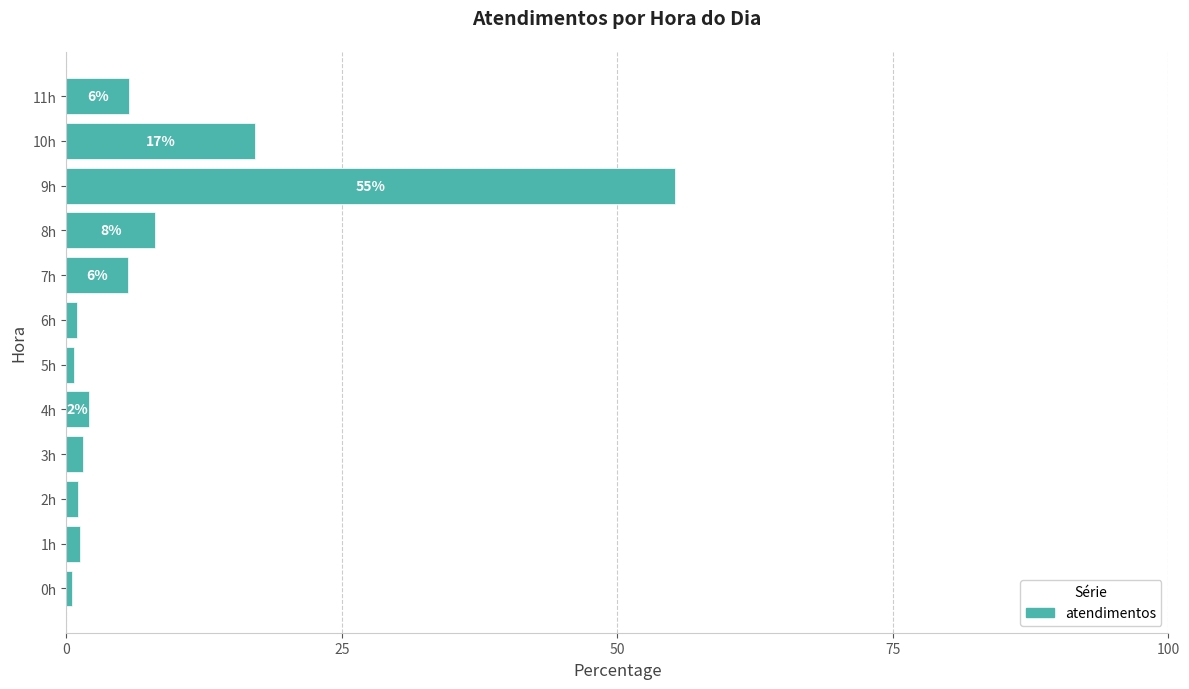

What is the difference between the maximum and second lowest values?

54.5